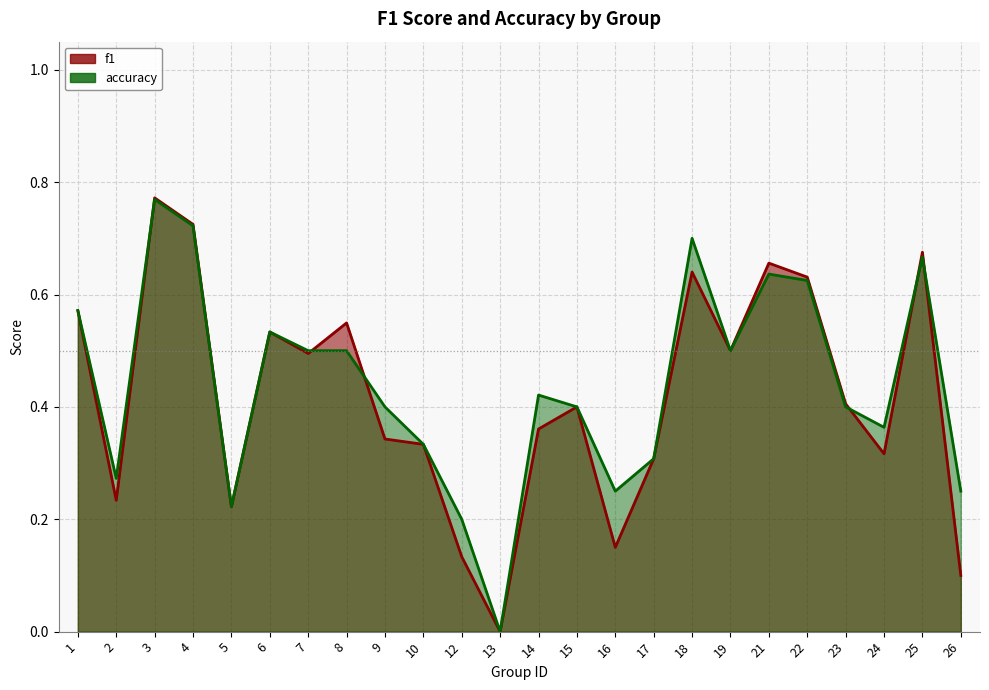

Reading right to left, extract all data points from this chart.

f1: 0.1	0.7	0.3	0.4	0.6	0.7	0.5	0.6	0.3	0.2	0.4	0.4	0.0	0.1	0.3	0.3	0.5	0.5	0.5	0.2	0.7	0.8	0.2	0.6
accuracy: 0.2	0.7	0.4	0.4	0.6	0.6	0.5	0.7	0.3	0.2	0.4	0.4	0.0	0.2	0.3	0.4	0.5	0.5	0.5	0.2	0.7	0.8	0.3	0.6